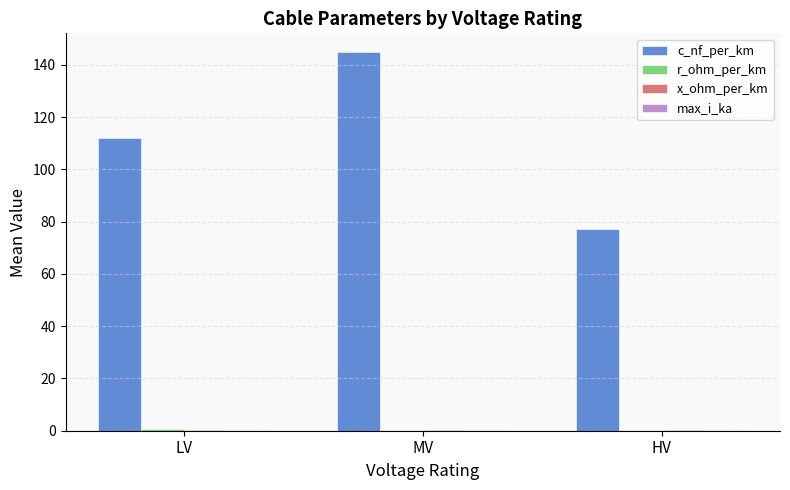

At which label does c_nf_per_km reach its peak?

MV